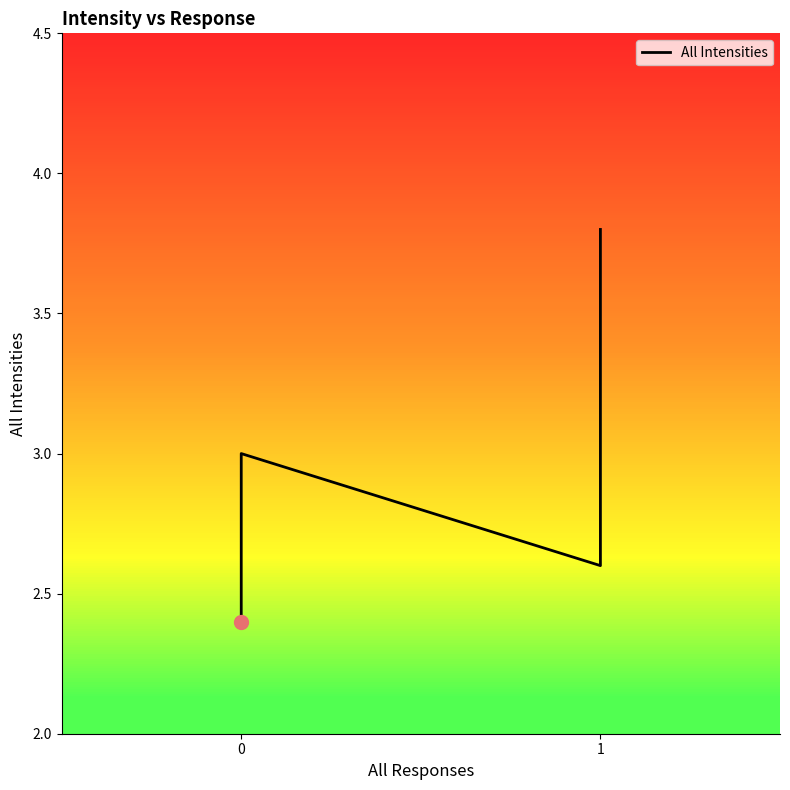

What is the average value?

3.0